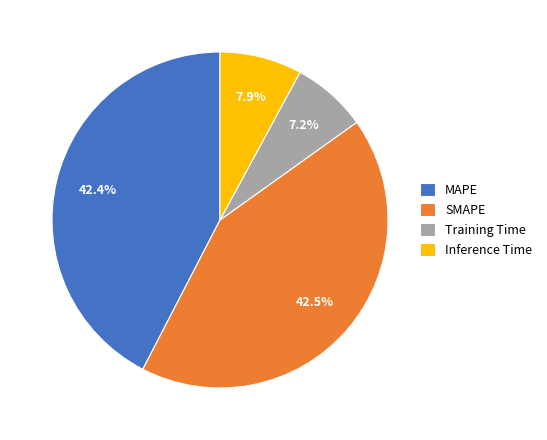

Combined, what portion of the pie is SMAPE and MAPE?

84.9%